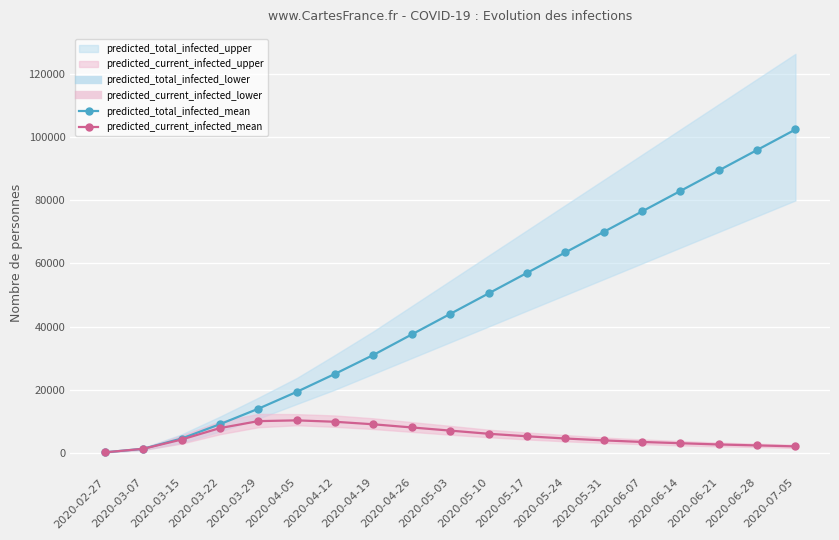

Is it true that predicted_current_infected_mean equals 1534 at 2020-05-24?

False